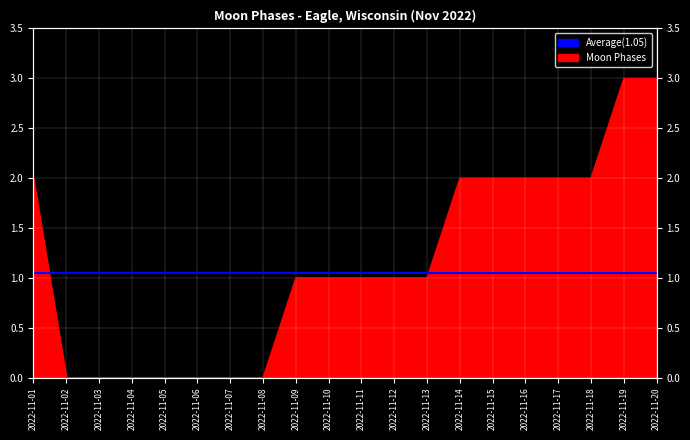

What is the average value?

1